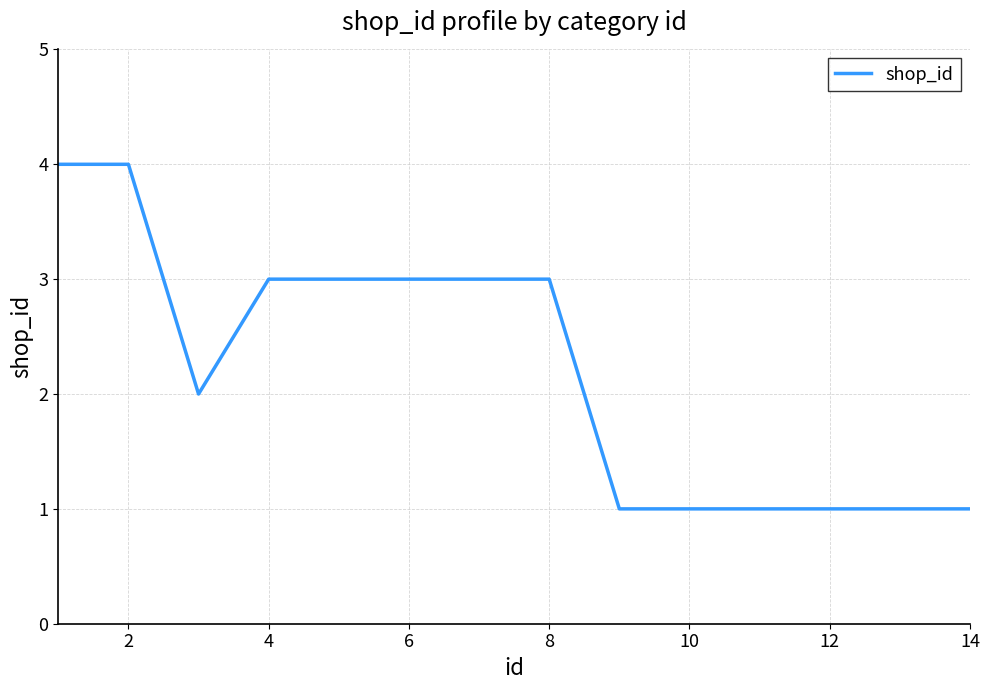

What is the greatest value displayed?

4